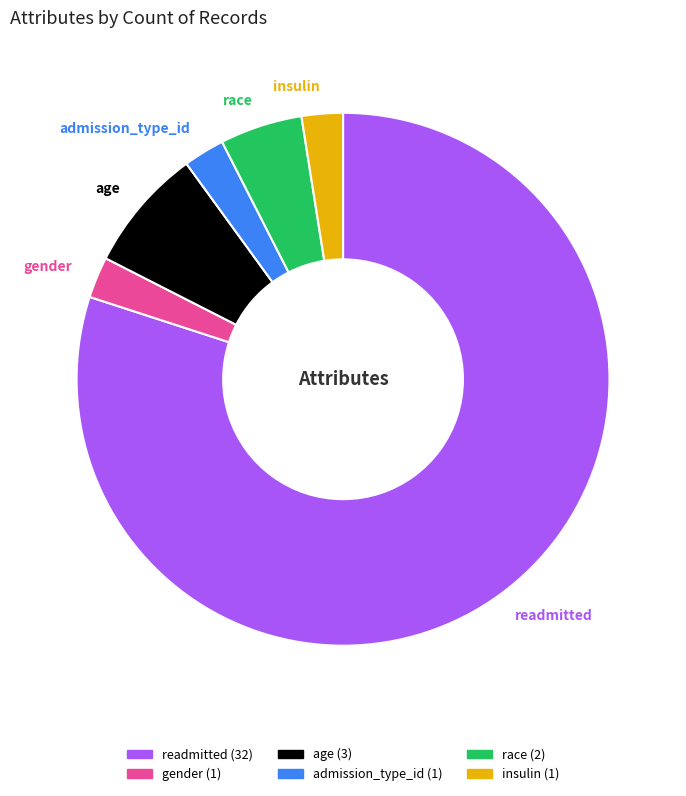

Which category has the biggest portion of the pie?

readmitted